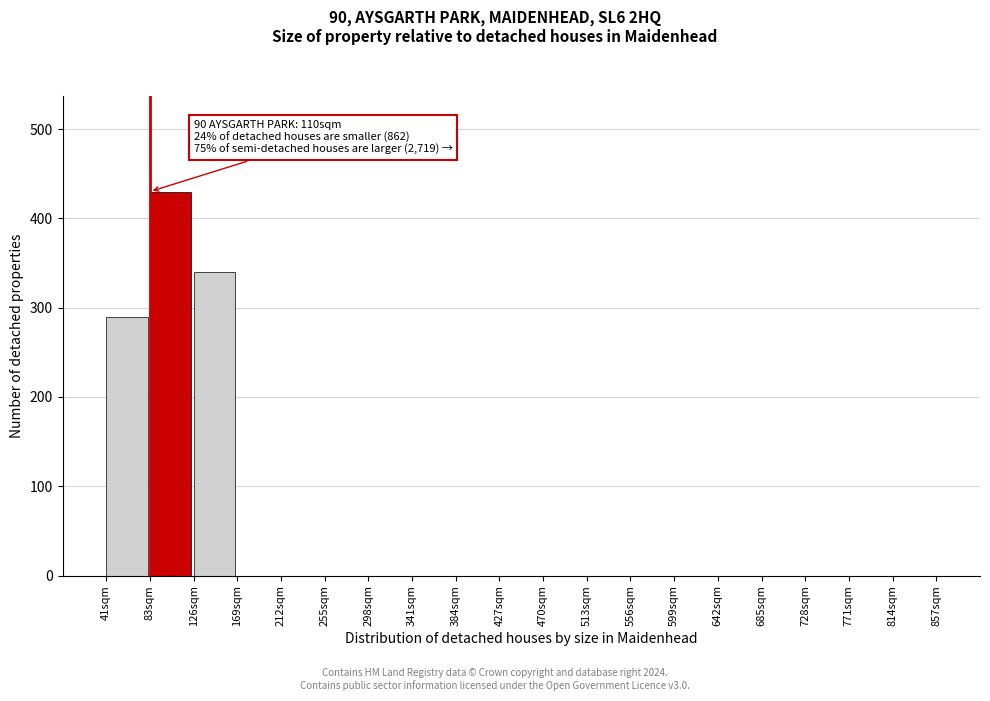

Over which range of the x-axis is the bar tallest?

85 to 125